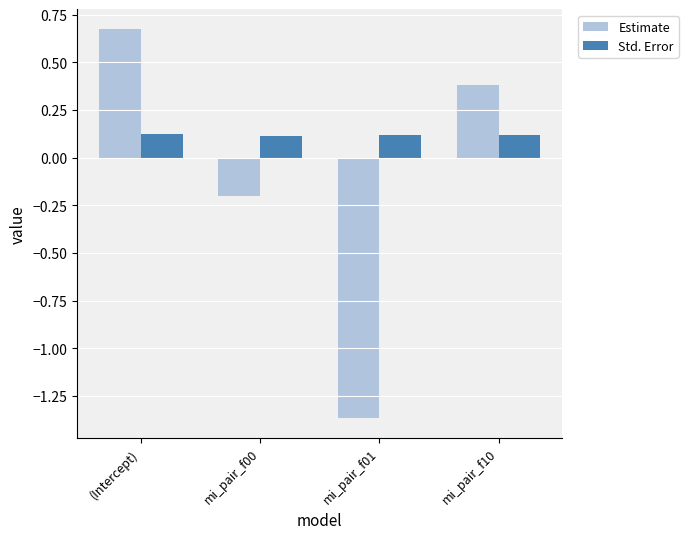

What are all the series names shown in the legend?

Estimate, Std. Error